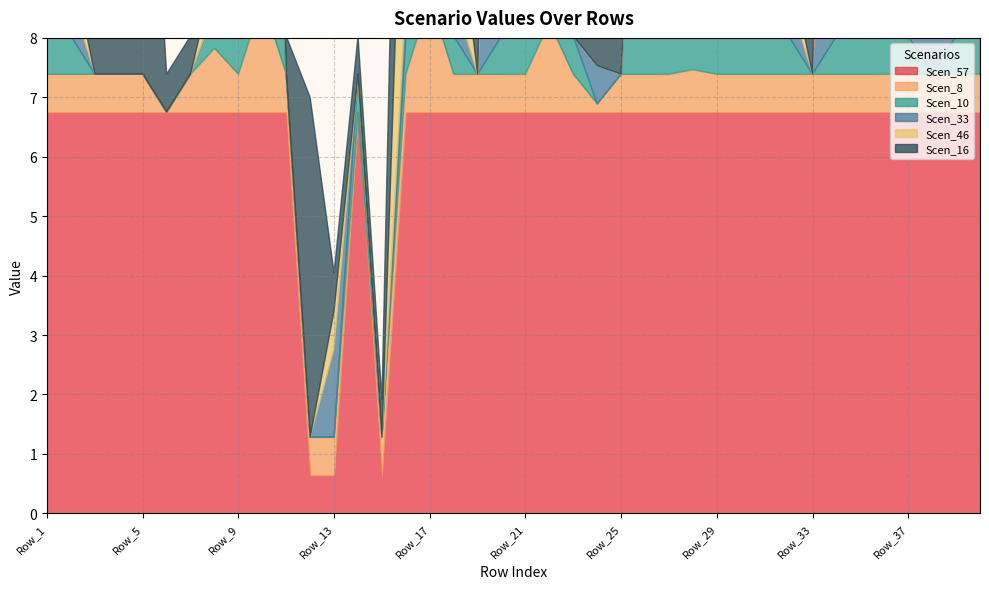

Reading left to right, transcribe all the data shown in this chart.

Scen_57: Row_1=6.8	Row_2=6.8	Row_3=6.8	Row_4=6.8	Row_5=6.8	Row_6=6.8	Row_7=6.8	Row_8=6.8	Row_9=6.8	Row_10=6.8	Row_11=6.8	Row_12=0.6	Row_13=0.6	Row_14=6.8	Row_15=0.6	Row_16=6.8	Row_17=6.8	Row_18=6.8	Row_19=6.8	Row_20=6.8	Row_21=6.8	Row_22=6.8	Row_23=6.8	Row_24=6.8	Row_25=6.8	Row_26=6.8	Row_27=6.8	Row_28=6.8	Row_29=6.8	Row_30=6.8	Row_31=6.8	Row_32=6.8	Row_33=6.8	Row_34=6.8	Row_35=6.8	Row_36=6.8	Row_37=6.8	Row_38=6.8	Row_39=6.8	Row_40=6.8
Scen_8: Row_1=0.6	Row_2=0.6	Row_3=0.6	Row_4=0.6	Row_5=0.6	Row_6=0.0	Row_7=0.6	Row_8=1.1	Row_9=0.6	Row_10=1.9	Row_11=0.6	Row_12=0.6	Row_13=0.6	Row_14=0.0	Row_15=0.6	Row_16=0.6	Row_17=1.9	Row_18=0.6	Row_19=0.6	Row_20=0.6	Row_21=0.6	Row_22=1.5	Row_23=0.6	Row_24=0.1	Row_25=0.6	Row_26=0.6	Row_27=0.6	Row_28=0.7	Row_29=0.6	Row_30=0.6	Row_31=0.6	Row_32=0.6	Row_33=0.6	Row_34=0.6	Row_35=0.6	Row_36=0.6	Row_37=0.6	Row_38=0.6	Row_39=0.6	Row_40=0.6
Scen_10: Row_1=0.6	Row_2=0.6	Row_3=0.0	Row_4=0.0	Row_5=0.0	Row_6=0.0	Row_7=0.0	Row_8=0.6	Row_9=0.6	Row_10=6.8	Row_11=0.0	Row_12=0.0	Row_13=0.0	Row_14=0.6	Row_15=0.0	Row_16=0.6	Row_17=6.8	Row_18=0.6	Row_19=0.0	Row_20=0.6	Row_21=6.8	Row_22=6.8	Row_23=0.6	Row_24=0.0	Row_25=0.0	Row_26=6.8	Row_27=0.6	Row_28=5.0	Row_29=0.6	Row_30=0.6	Row_31=0.6	Row_32=0.6	Row_33=0.0	Row_34=0.6	Row_35=0.6	Row_36=0.6	Row_37=0.6	Row_38=0.0	Row_39=0.6	Row_40=0.6
Scen_33: Row_1=0.6	Row_2=0.6	Row_3=0.0	Row_4=0.0	Row_5=0.0	Row_6=0.0	Row_7=0.0	Row_8=0.0	Row_9=1.9	Row_10=6.8	Row_11=0.0	Row_12=0.0	Row_13=1.5	Row_14=0.0	Row_15=0.0	Row_16=0.6	Row_17=1.5	Row_18=0.6	Row_19=0.0	Row_20=6.8	Row_21=0.6	Row_22=0.6	Row_23=0.0	Row_24=0.6	Row_25=0.0	Row_26=0.6	Row_27=0.6	Row_28=0.6	Row_29=0.0	Row_30=0.0	Row_31=0.0	Row_32=0.6	Row_33=0.0	Row_34=6.8	Row_35=0.6	Row_36=0.6	Row_37=0.0	Row_38=0.6	Row_39=0.6	Row_40=0.0
Scen_46: Row_1=0.6	Row_2=0.6	Row_3=0.0	Row_4=0.0	Row_5=0.0	Row_6=0.0	Row_7=0.0	Row_8=0.6	Row_9=0.6	Row_10=6.8	Row_11=0.0	Row_12=0.0	Row_13=0.6	Row_14=0.0	Row_15=0.0	Row_16=4.6	Row_17=6.8	Row_18=2.0	Row_19=0.0	Row_20=6.8	Row_21=0.6	Row_22=6.8	Row_23=0.0	Row_24=0.0	Row_25=0.0	Row_26=2.0	Row_27=0.6	Row_28=6.8	Row_29=0.6	Row_30=0.0	Row_31=0.0	Row_32=0.6	Row_33=0.0	Row_34=6.8	Row_35=0.6	Row_36=5.6	Row_37=0.0	Row_38=0.0	Row_39=0.6	Row_40=0.0
Scen_16: Row_1=0.6	Row_2=6.8	Row_3=0.6	Row_4=0.6	Row_5=6.8	Row_6=0.6	Row_7=0.6	Row_8=6.8	Row_9=6.8	Row_10=6.8	Row_11=0.6	Row_12=5.7	Row_13=0.6	Row_14=0.6	Row_15=0.6	Row_16=6.8	Row_17=6.8	Row_18=6.8	Row_19=6.8	Row_20=6.8	Row_21=6.8	Row_22=6.8	Row_23=6.8	Row_24=0.6	Row_25=0.6	Row_26=6.8	Row_27=0.6	Row_28=6.8	Row_29=6.8	Row_30=6.8	Row_31=0.6	Row_32=6.8	Row_33=6.8	Row_34=6.8	Row_35=6.8	Row_36=6.8	Row_37=0.6	Row_38=1.8	Row_39=6.8	Row_40=6.8